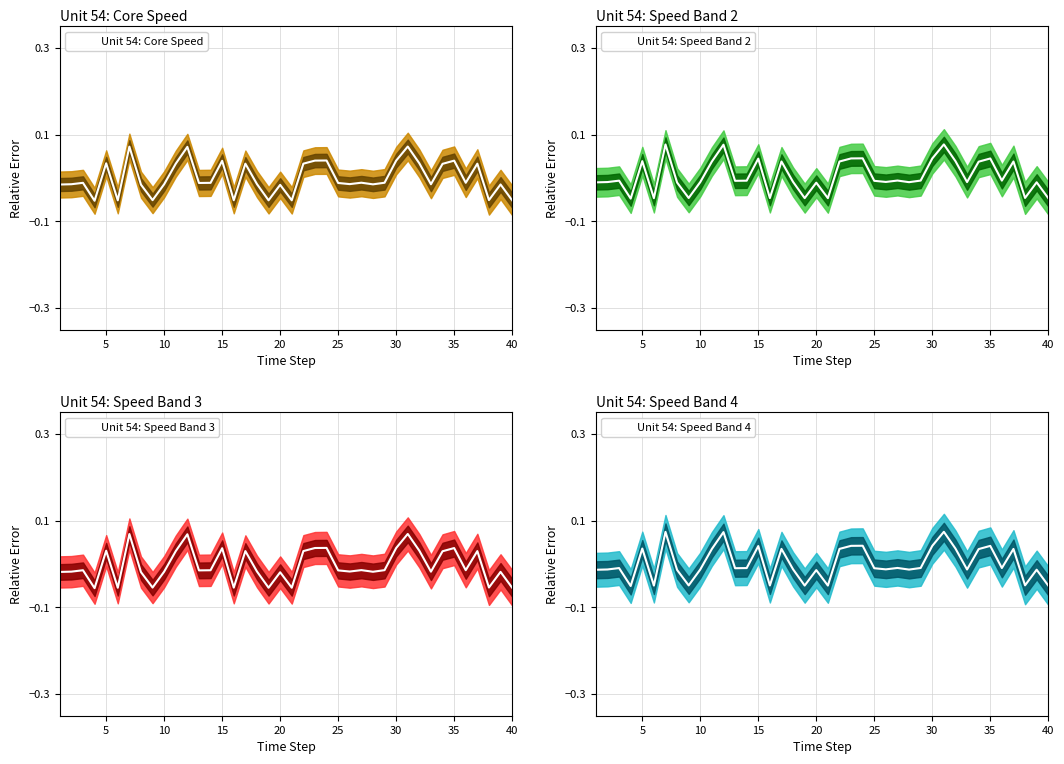

How many interior local peaks does the Unit 54: Speed Band 4 series have?

13